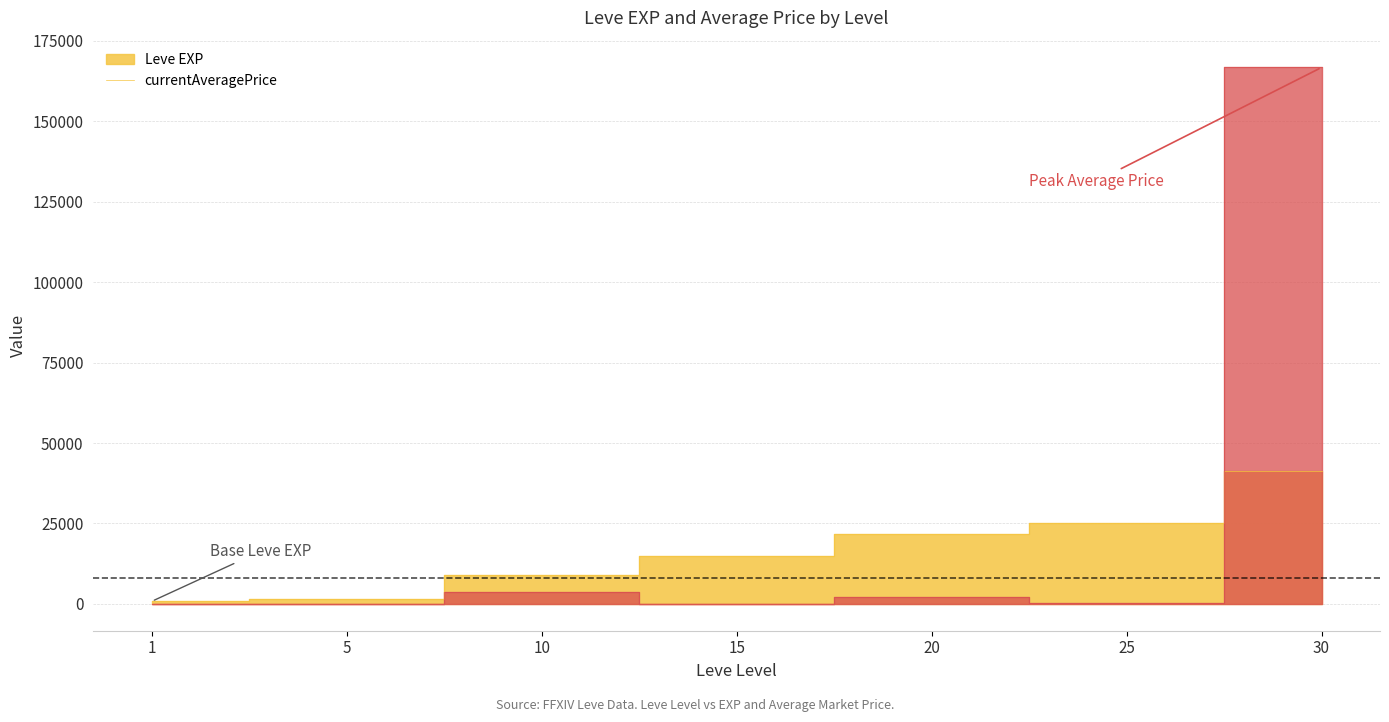

At which category does currentAveragePrice reach its first local peak?

10